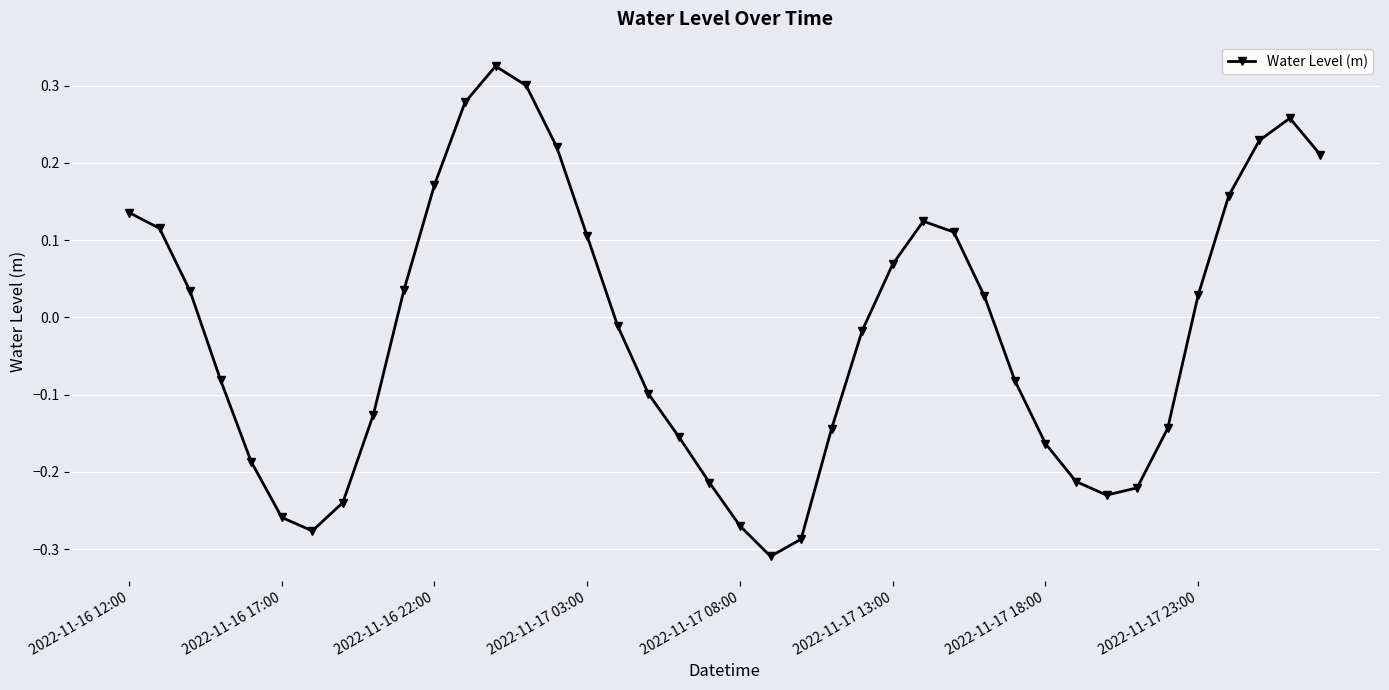

How many interior local valleys (lower than both neighbors) does the data have?

3